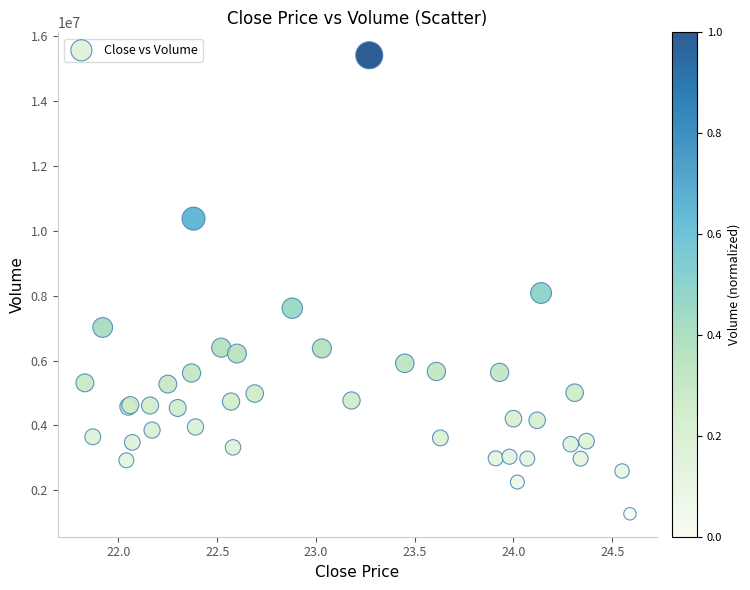

What Y value in the scatter plot is closest to 8346950?

8085300